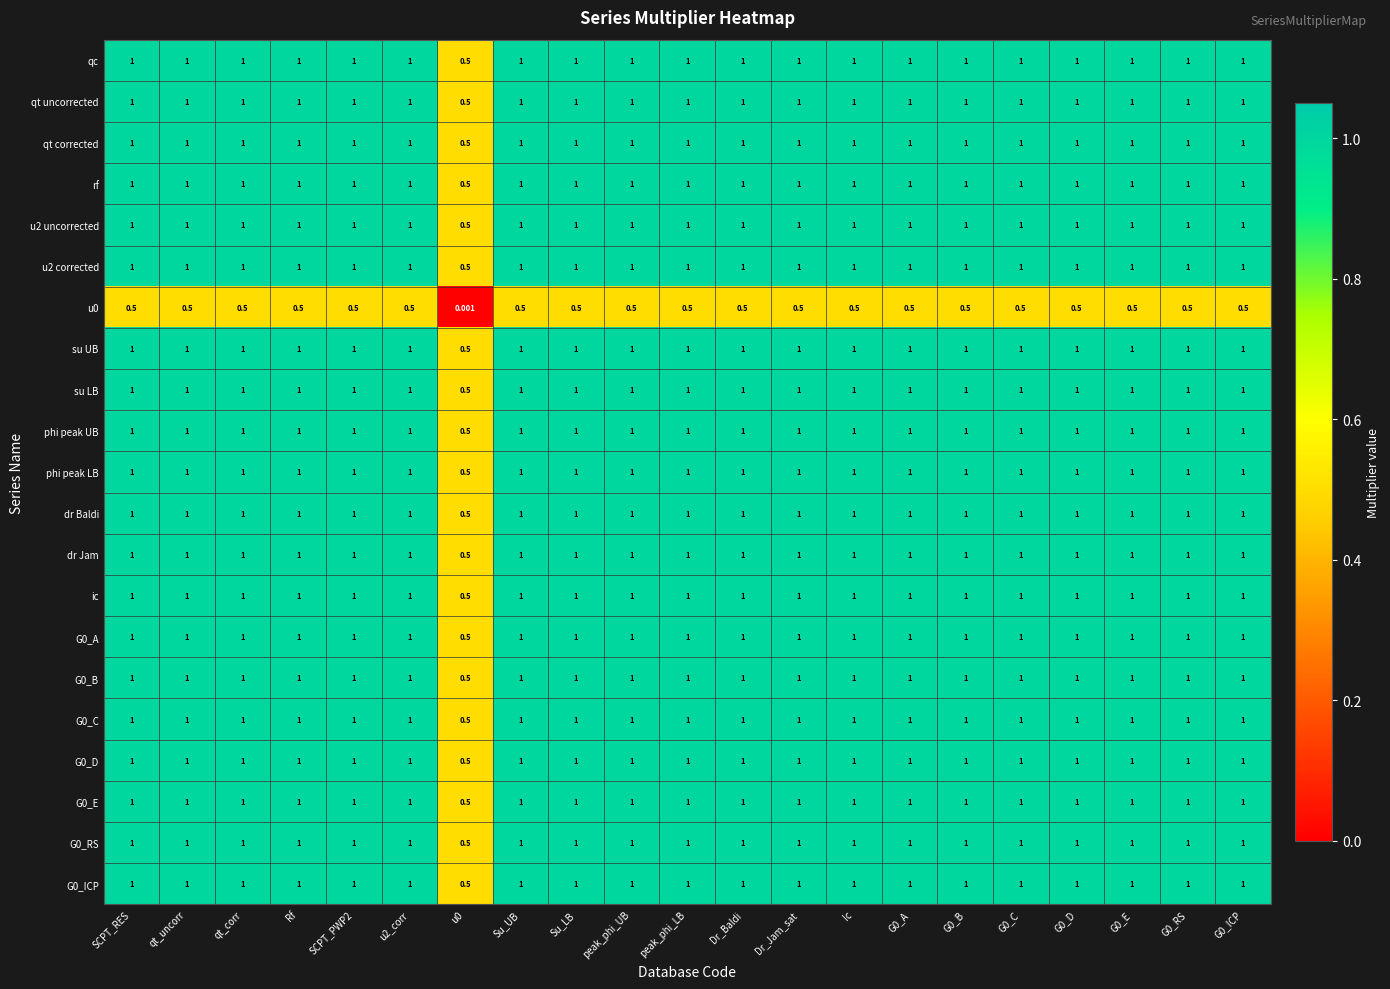

How many values in the u2 uncorrected series are below 1?

1